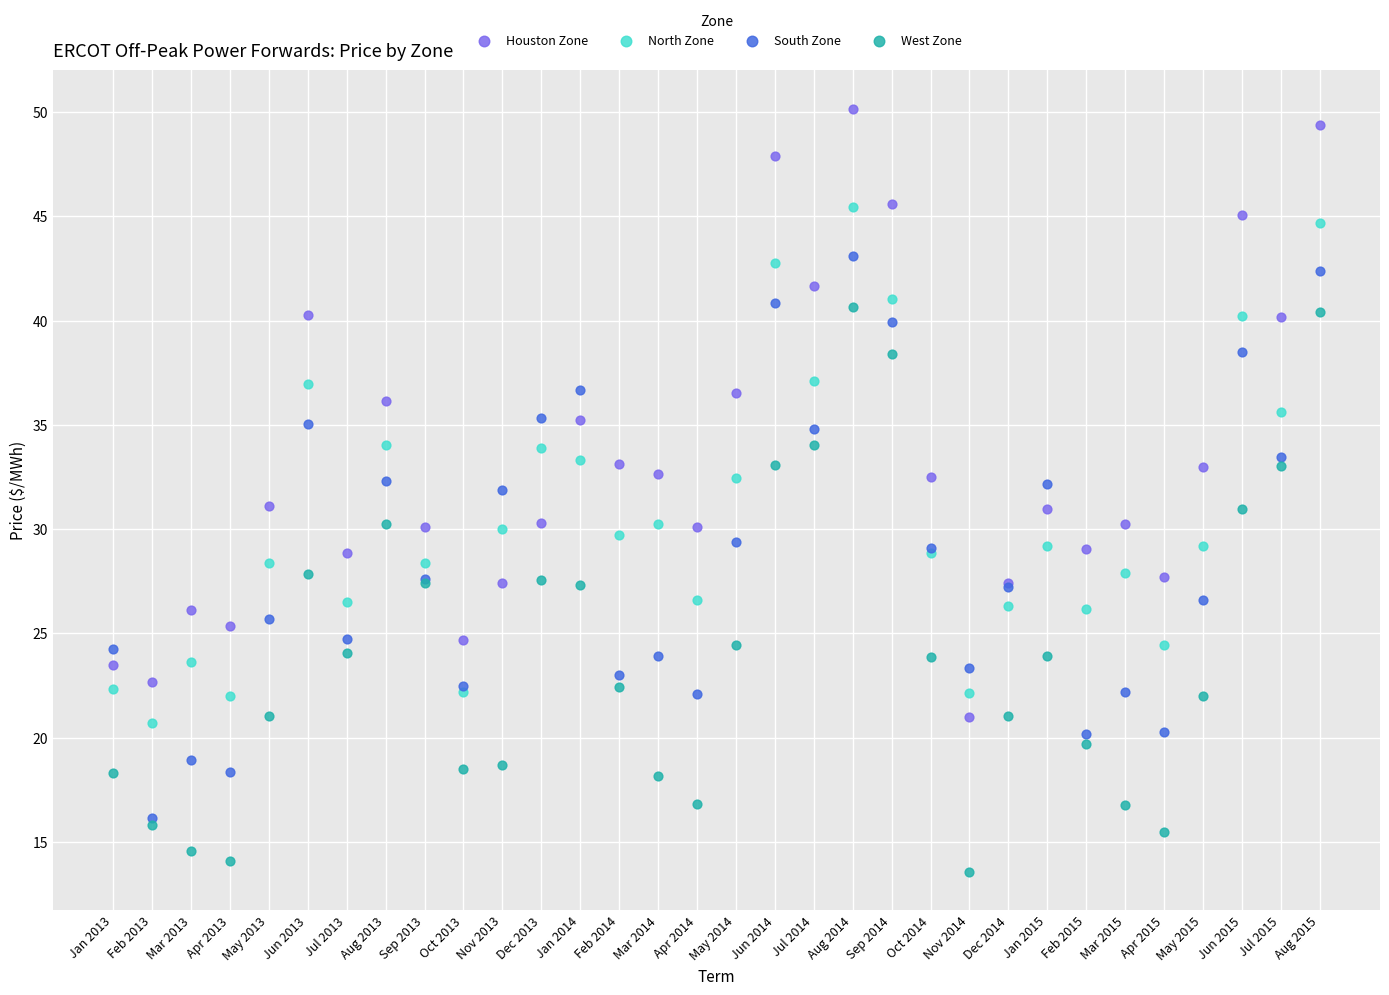

Which series has the largest Y range (max minus min)?

Houston Zone